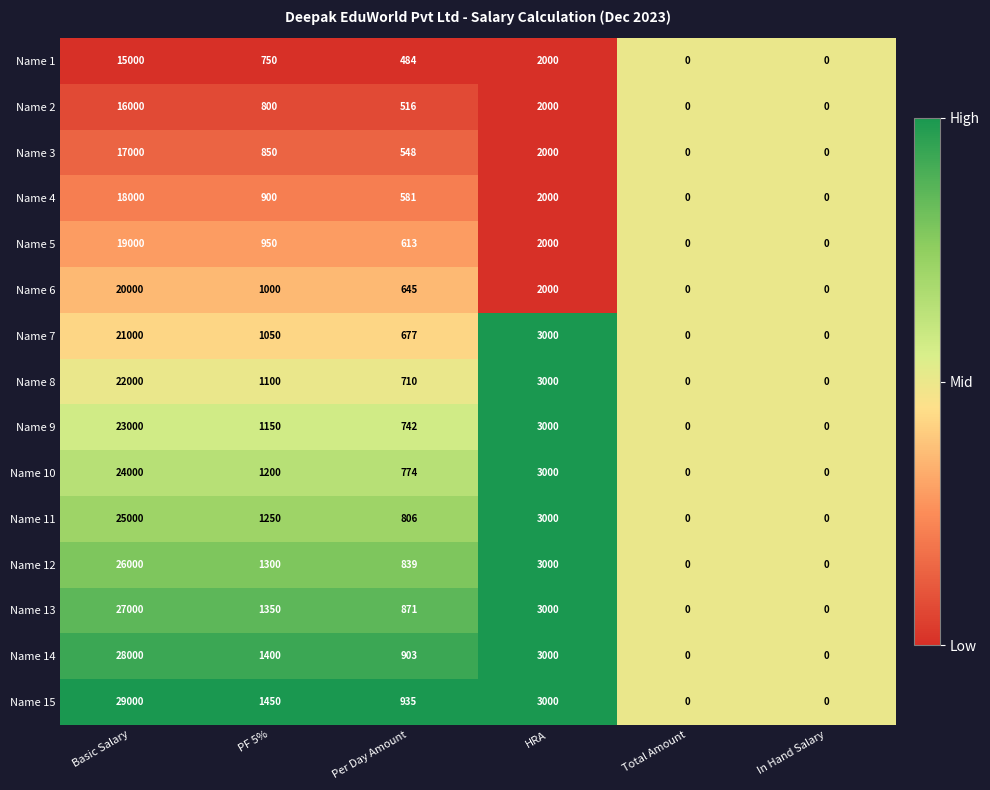

What is the total value across all series at In Hand Salary?

0